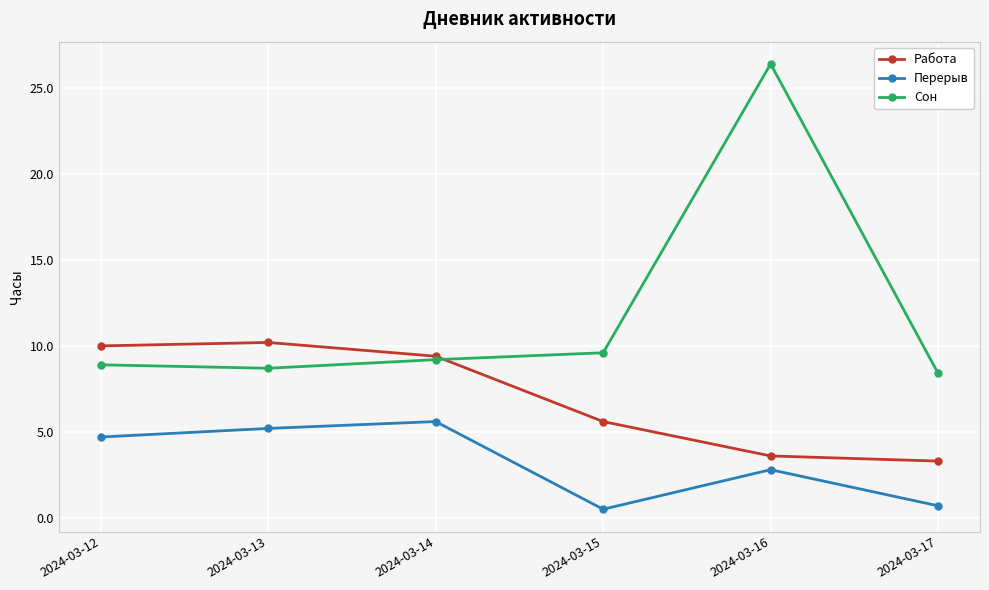

What are all the series names shown in the legend?

Работа, Перерыв, Сон